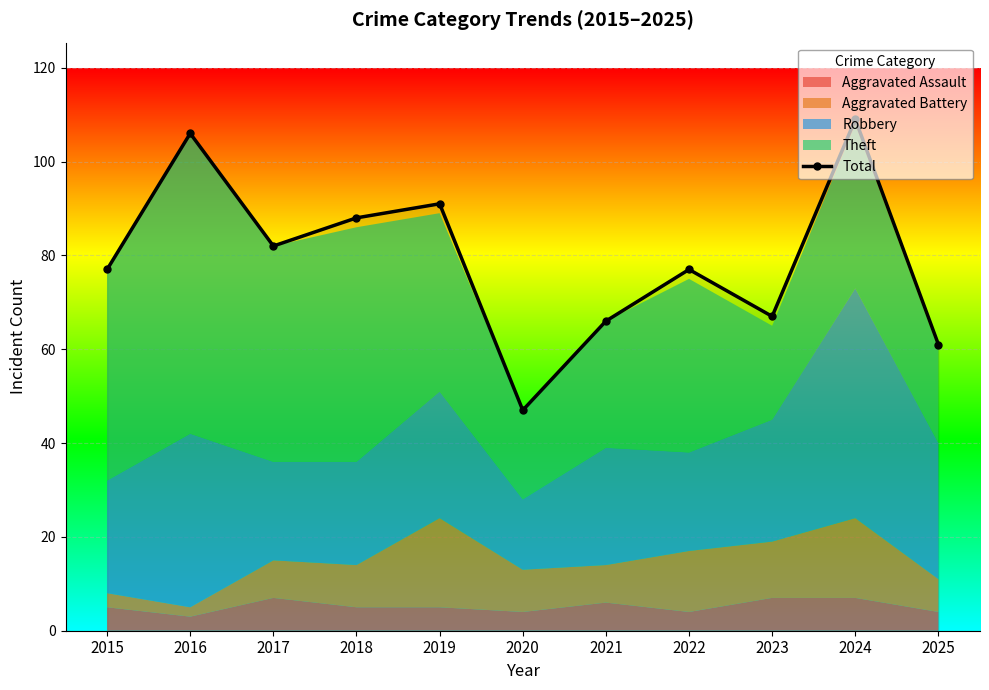

Rank the categories by value from highest to lowest.

2024, 2016, 2019, 2018, 2017, 2015, 2022, 2023, 2021, 2025, 2020